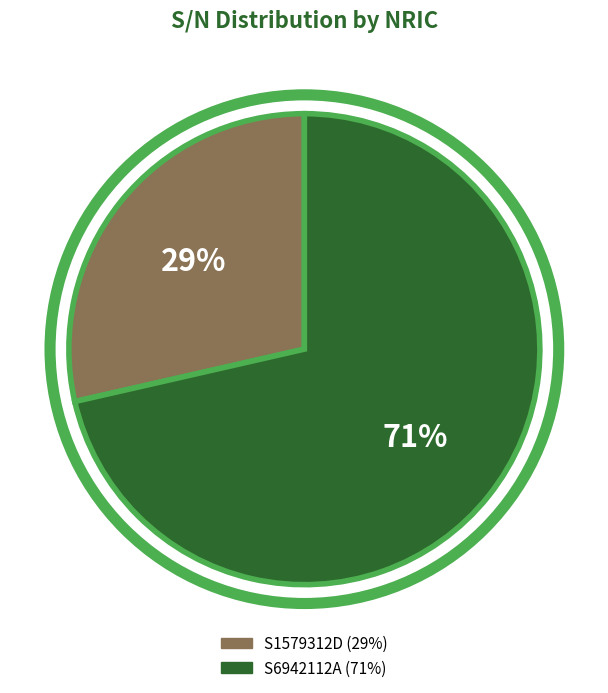

Between S6942112A and S1579312D, which is larger?

S6942112A